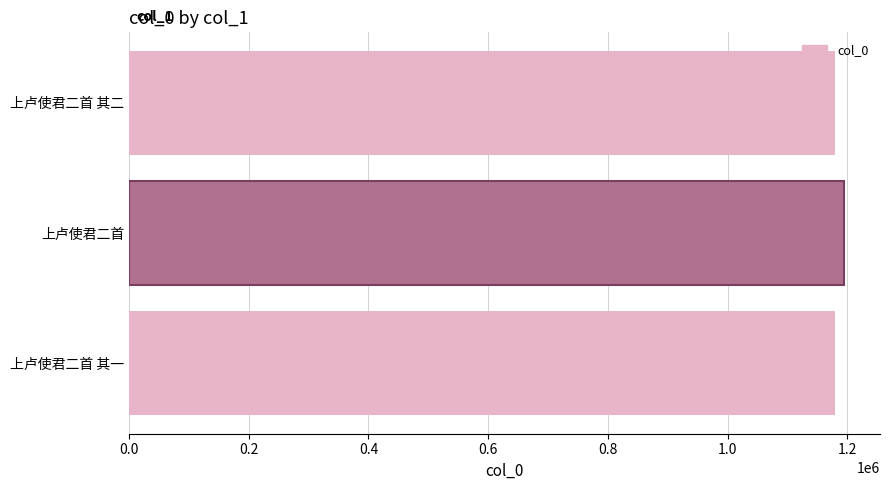

The chart shows a value of 1180353 at 上卢使君二首 其一. True or false?

True